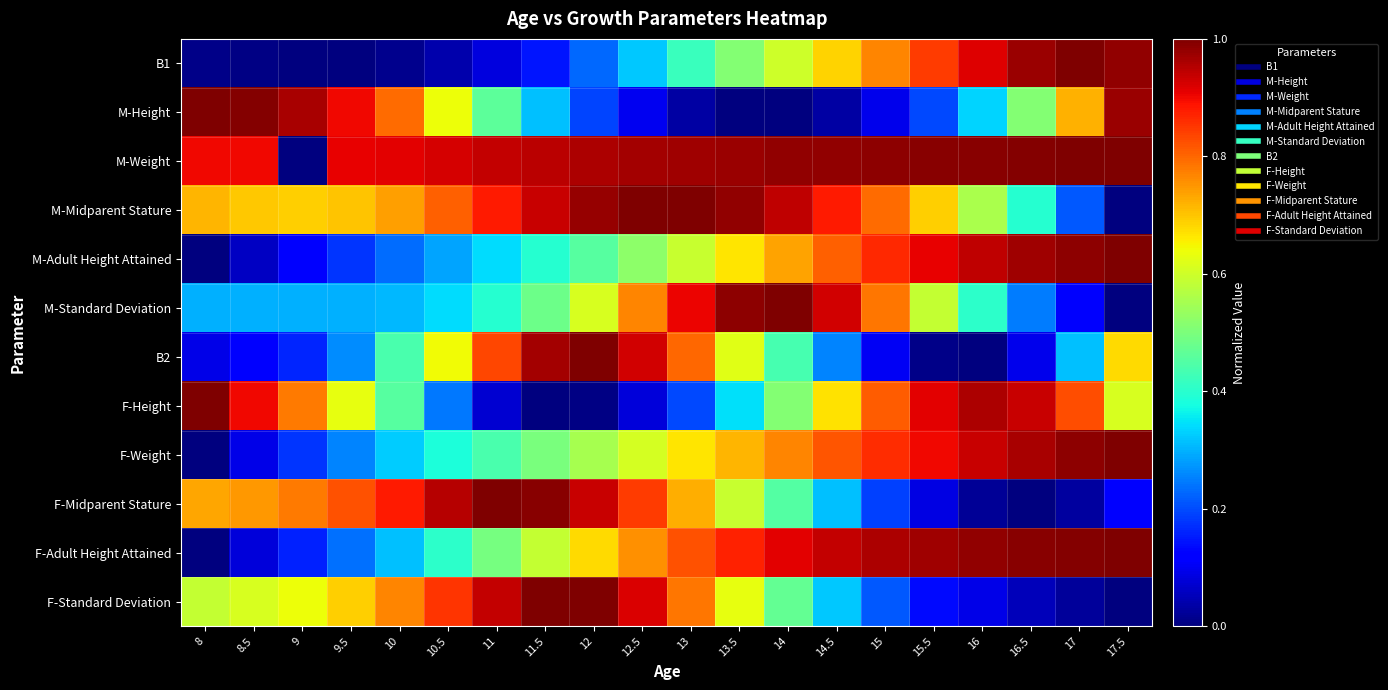

List the series in order of their peak value, highest first.

B1, M-Height, M-Weight, M-Midparent Stature, M-Adult Height Attained, M-Standard Deviation, B2, F-Height, F-Weight, F-Midparent Stature, F-Adult Height Attained, F-Standard Deviation